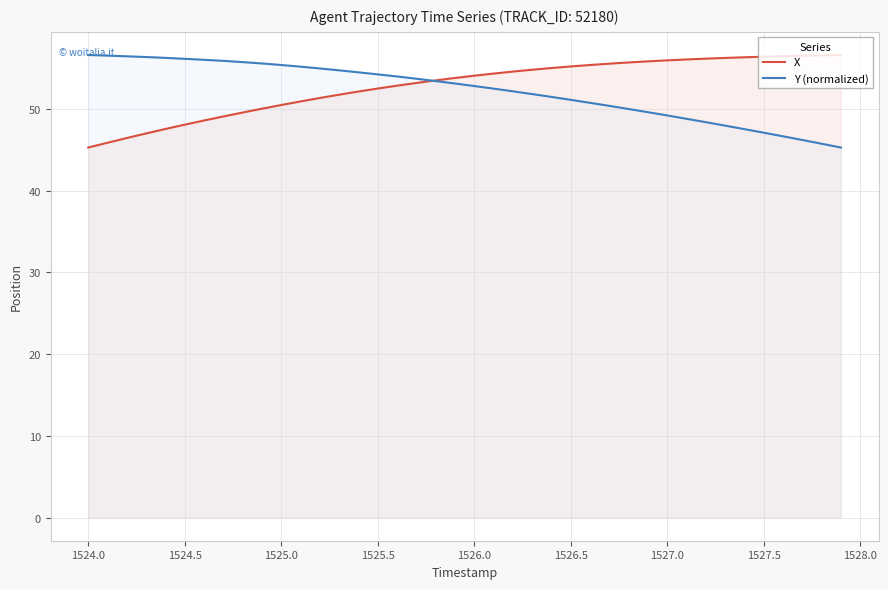

Which series ends up on top after the final intersection of Y (normalized) and X?

X